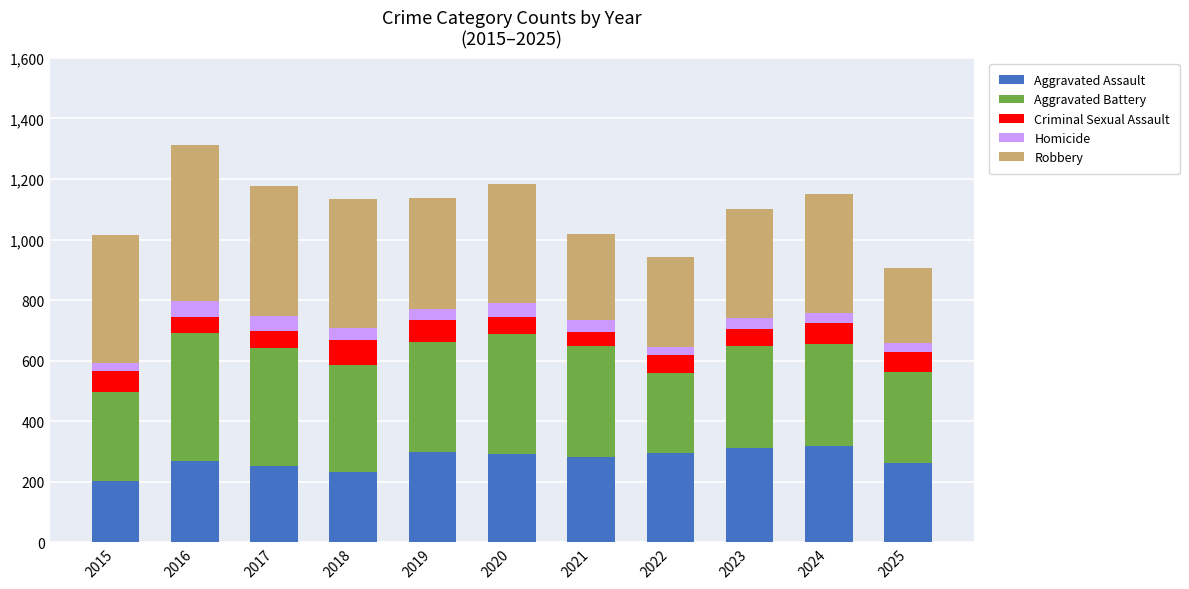

How many values in the Aggravated Assault series are below 281?

5